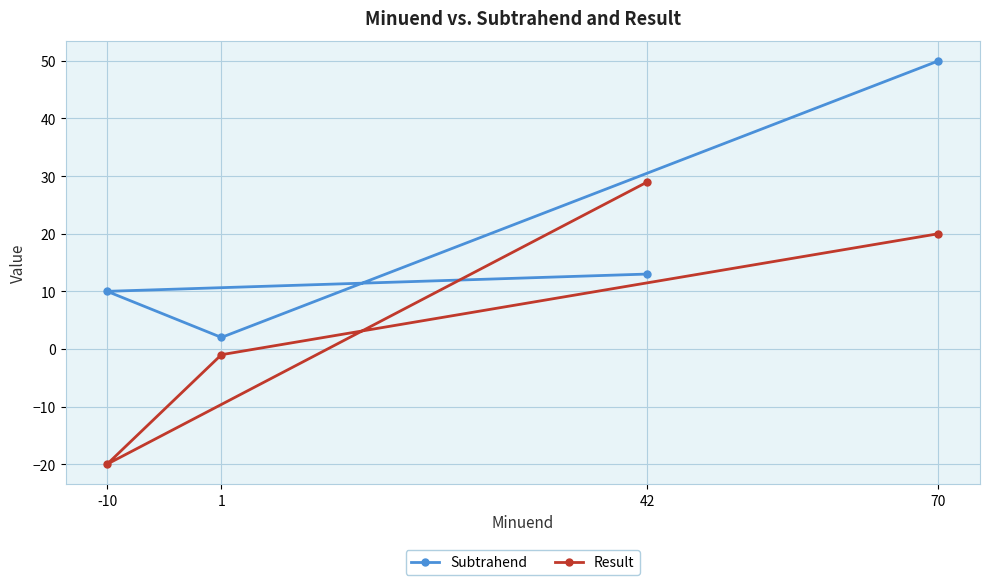

The Subtrahend series shows 1 at 1. True or false?

False